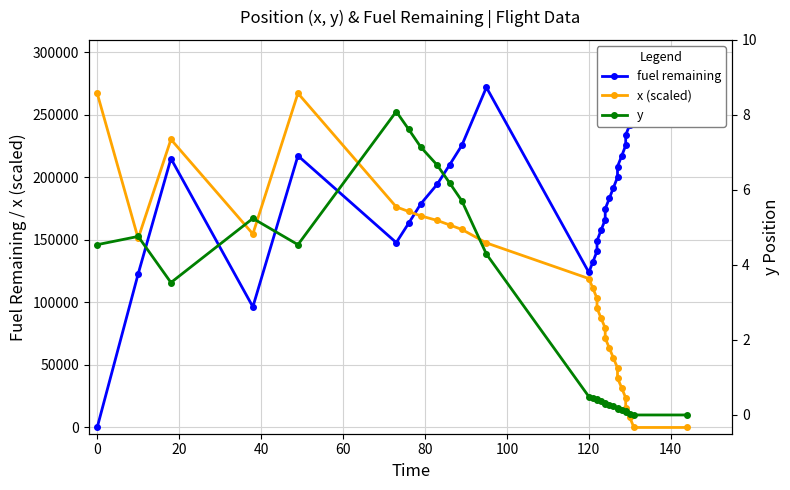

At 120, list the series in order from smallest to largest.

y, x (scaled), fuel remaining